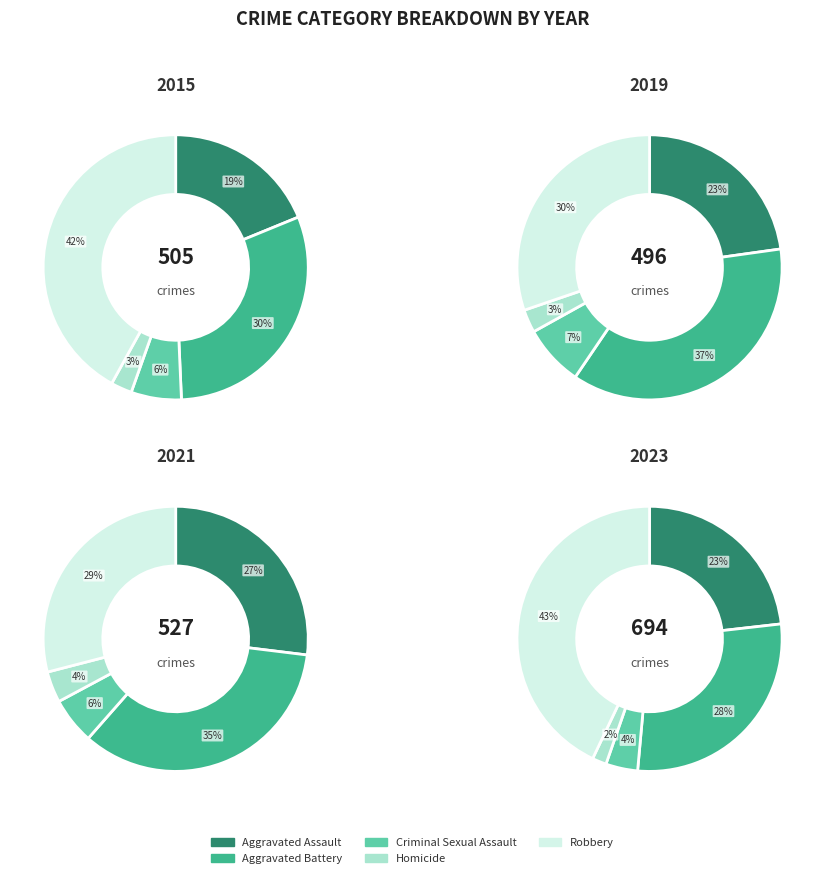

True or false: Criminal Sexual Assault accounts for 7% of the total.

True